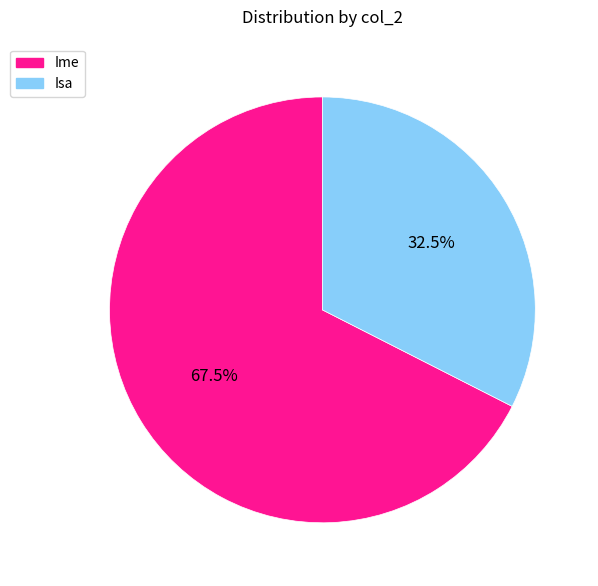

What percentage is NOT represented by Ime?

32.5%